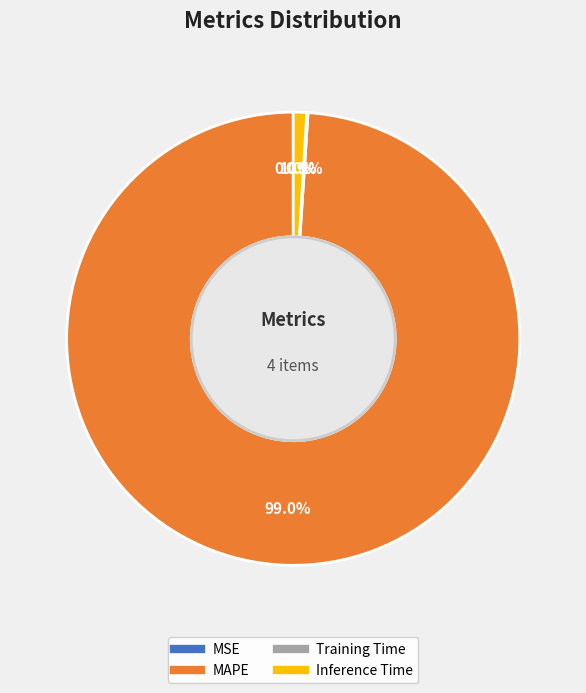

To the nearest percent, what is the average slice percentage?

25%